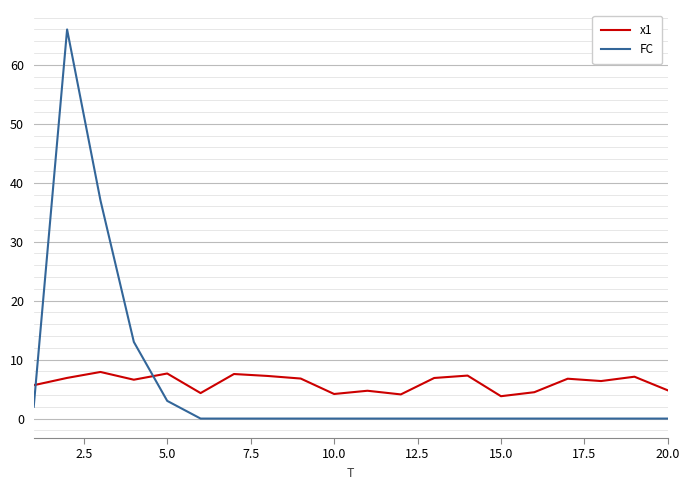

True or false: x1 has more than 1 interior local peaks.

True